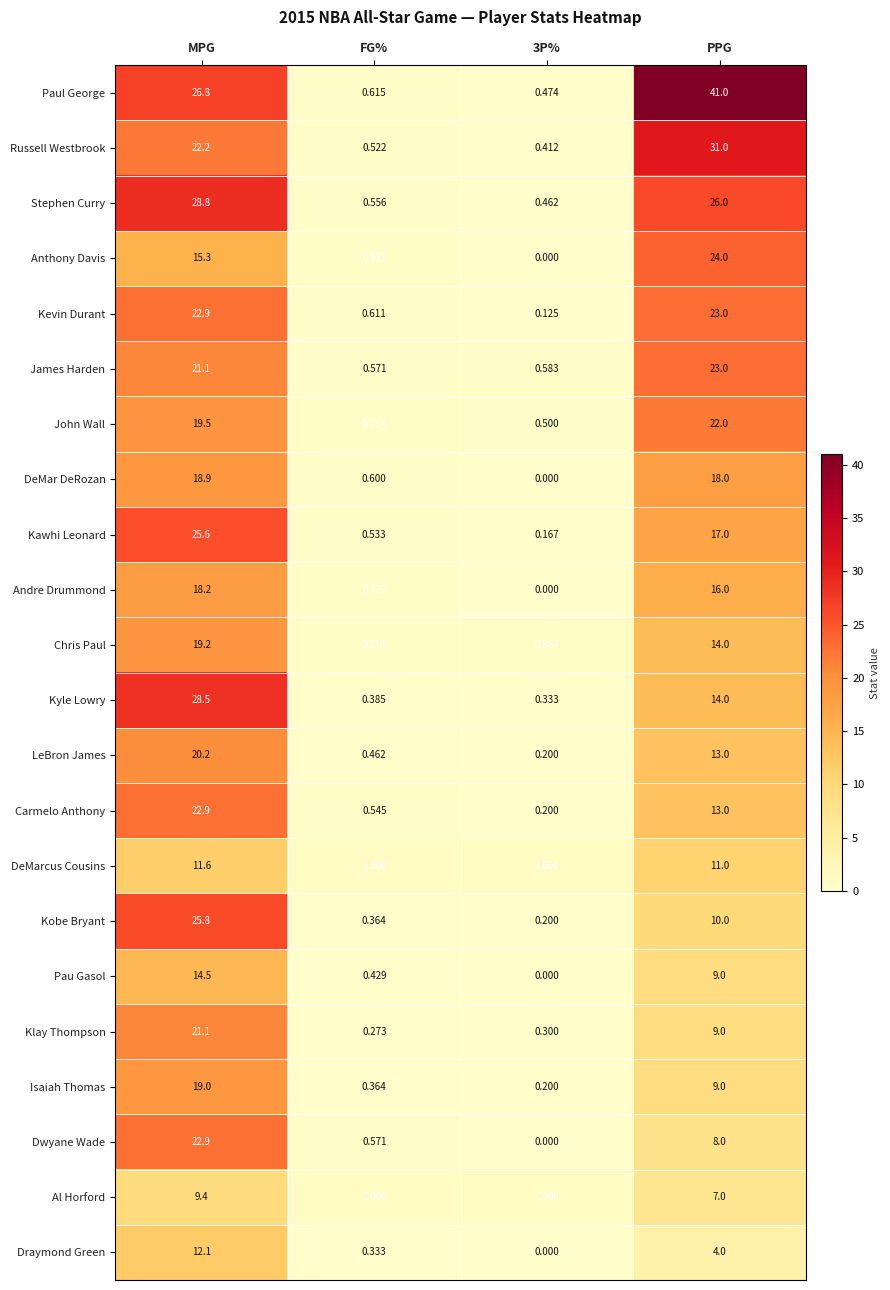

What is the spread (max minus min) of values at 3P%?

1.0